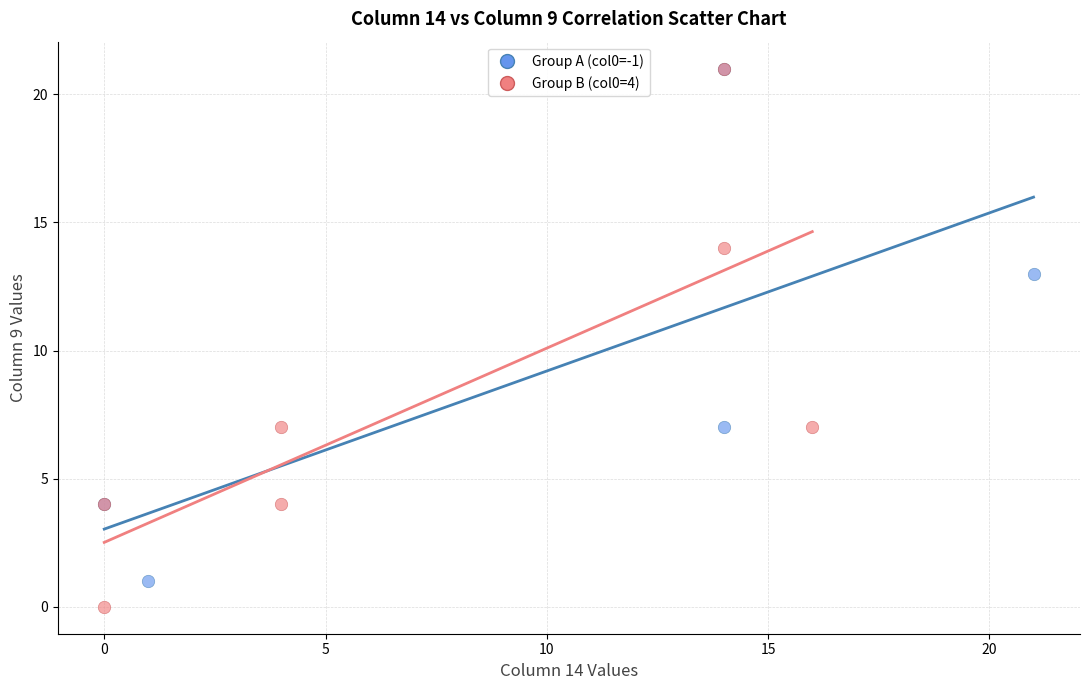

Which series reaches the minimum Y coordinate?

Group B (col0=4)